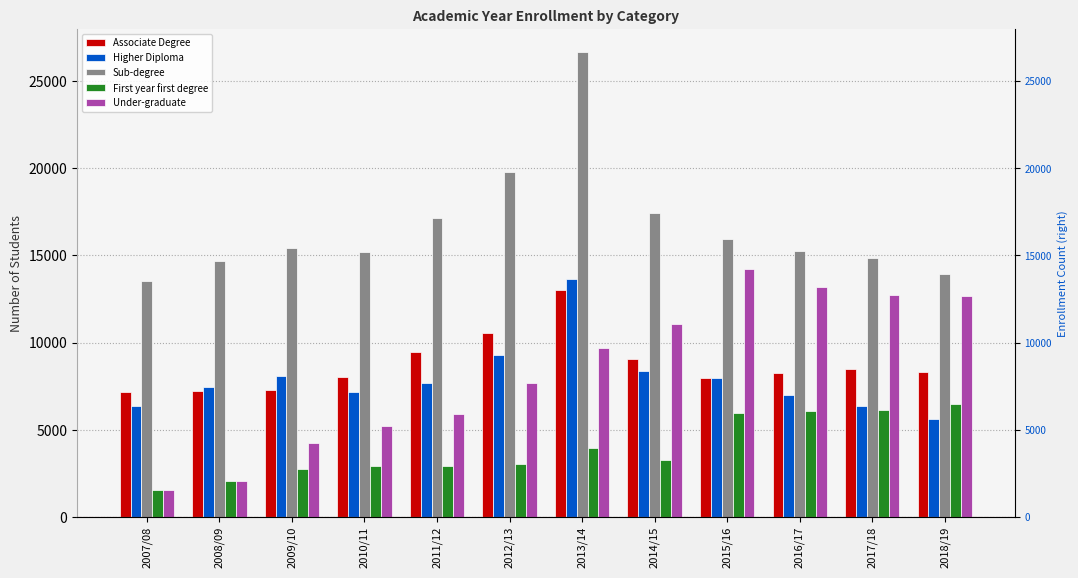

Which category has the highest value across all series?

2013/14